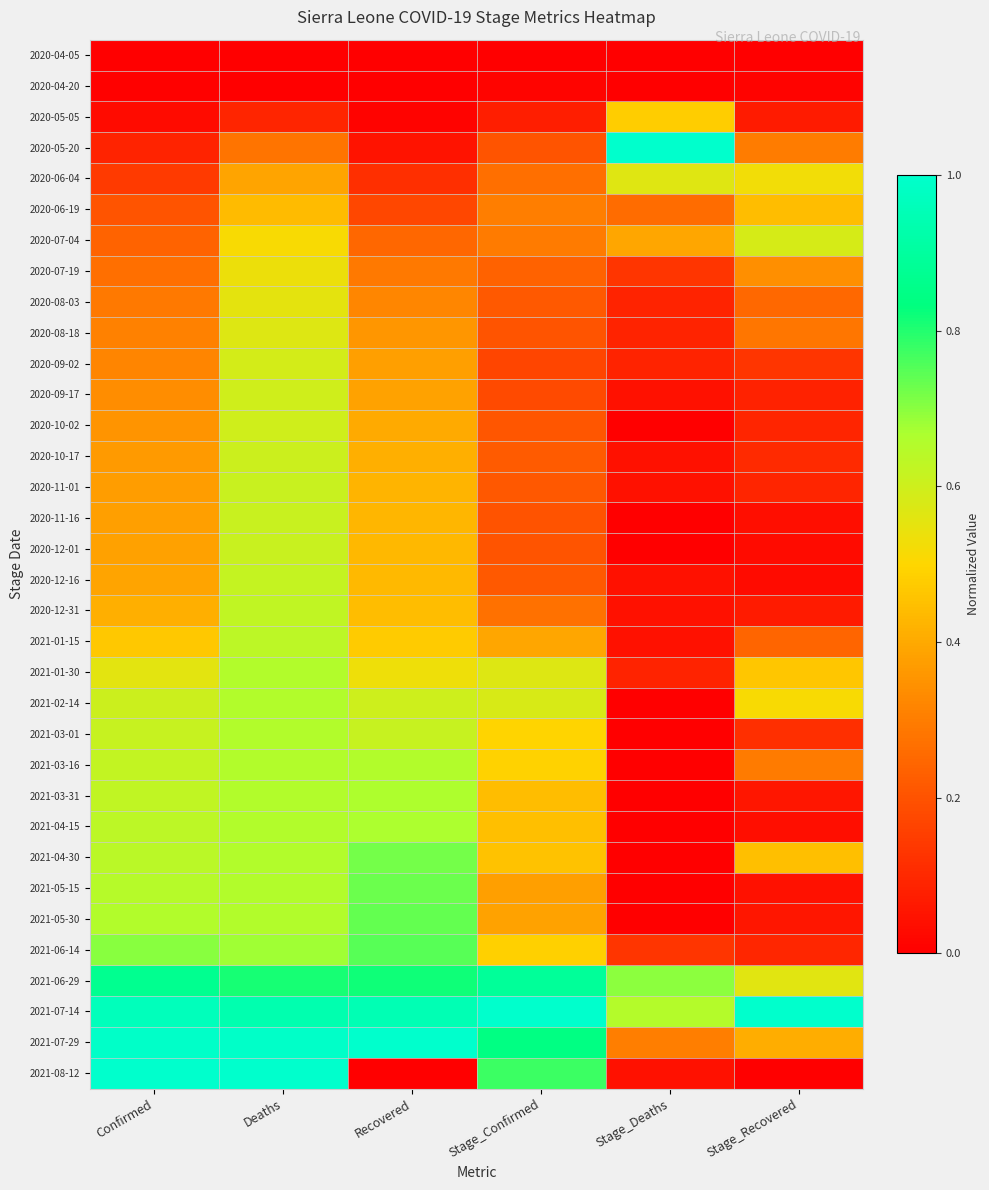

Reading left to right, extract all data points from this chart.

2020-04-05: Confirmed=0.0	Deaths=0.0	Recovered=0.0	Stage_Confirmed=0.0	Stage_Deaths=0.0	Stage_Recovered=0.0
2020-04-20: Confirmed=0.0	Deaths=0.0	Recovered=0.0	Stage_Confirmed=0.0	Stage_Deaths=0.0	Stage_Recovered=0.0
2020-05-05: Confirmed=0.0	Deaths=0.1	Recovered=0.0	Stage_Confirmed=0.1	Stage_Deaths=0.5	Stage_Recovered=0.1
2020-05-20: Confirmed=0.1	Deaths=0.3	Recovered=0.0	Stage_Confirmed=0.2	Stage_Deaths=1.0	Stage_Recovered=0.3
2020-06-04: Confirmed=0.1	Deaths=0.4	Recovered=0.1	Stage_Confirmed=0.3	Stage_Deaths=0.6	Stage_Recovered=0.5
2020-06-19: Confirmed=0.2	Deaths=0.4	Recovered=0.2	Stage_Confirmed=0.3	Stage_Deaths=0.3	Stage_Recovered=0.4
2020-07-04: Confirmed=0.2	Deaths=0.5	Recovered=0.2	Stage_Confirmed=0.3	Stage_Deaths=0.4	Stage_Recovered=0.6
2020-07-19: Confirmed=0.3	Deaths=0.5	Recovered=0.3	Stage_Confirmed=0.2	Stage_Deaths=0.1	Stage_Recovered=0.3
2020-08-03: Confirmed=0.3	Deaths=0.6	Recovered=0.3	Stage_Confirmed=0.2	Stage_Deaths=0.1	Stage_Recovered=0.3
2020-08-18: Confirmed=0.3	Deaths=0.6	Recovered=0.4	Stage_Confirmed=0.2	Stage_Deaths=0.1	Stage_Recovered=0.3
2020-09-02: Confirmed=0.3	Deaths=0.6	Recovered=0.4	Stage_Confirmed=0.2	Stage_Deaths=0.1	Stage_Recovered=0.1
2020-09-17: Confirmed=0.3	Deaths=0.6	Recovered=0.4	Stage_Confirmed=0.2	Stage_Deaths=0.0	Stage_Recovered=0.1
2020-10-02: Confirmed=0.4	Deaths=0.6	Recovered=0.4	Stage_Confirmed=0.2	Stage_Deaths=0.0	Stage_Recovered=0.1
2020-10-17: Confirmed=0.4	Deaths=0.6	Recovered=0.4	Stage_Confirmed=0.2	Stage_Deaths=0.0	Stage_Recovered=0.1
2020-11-01: Confirmed=0.4	Deaths=0.6	Recovered=0.4	Stage_Confirmed=0.2	Stage_Deaths=0.0	Stage_Recovered=0.1
2020-11-16: Confirmed=0.4	Deaths=0.6	Recovered=0.4	Stage_Confirmed=0.2	Stage_Deaths=0.0	Stage_Recovered=0.0
2020-12-01: Confirmed=0.4	Deaths=0.6	Recovered=0.4	Stage_Confirmed=0.2	Stage_Deaths=0.0	Stage_Recovered=0.0
2020-12-16: Confirmed=0.4	Deaths=0.6	Recovered=0.4	Stage_Confirmed=0.2	Stage_Deaths=0.0	Stage_Recovered=0.0
2020-12-31: Confirmed=0.4	Deaths=0.6	Recovered=0.4	Stage_Confirmed=0.3	Stage_Deaths=0.0	Stage_Recovered=0.1
2021-01-15: Confirmed=0.5	Deaths=0.6	Recovered=0.5	Stage_Confirmed=0.4	Stage_Deaths=0.0	Stage_Recovered=0.2
2021-01-30: Confirmed=0.6	Deaths=0.7	Recovered=0.5	Stage_Confirmed=0.6	Stage_Deaths=0.1	Stage_Recovered=0.5
2021-02-14: Confirmed=0.6	Deaths=0.7	Recovered=0.6	Stage_Confirmed=0.6	Stage_Deaths=0.0	Stage_Recovered=0.5
2021-03-01: Confirmed=0.6	Deaths=0.7	Recovered=0.6	Stage_Confirmed=0.5	Stage_Deaths=0.0	Stage_Recovered=0.1
2021-03-16: Confirmed=0.6	Deaths=0.7	Recovered=0.7	Stage_Confirmed=0.5	Stage_Deaths=0.0	Stage_Recovered=0.3
2021-03-31: Confirmed=0.6	Deaths=0.7	Recovered=0.7	Stage_Confirmed=0.4	Stage_Deaths=0.0	Stage_Recovered=0.1
2021-04-15: Confirmed=0.6	Deaths=0.7	Recovered=0.7	Stage_Confirmed=0.4	Stage_Deaths=0.0	Stage_Recovered=0.0
2021-04-30: Confirmed=0.6	Deaths=0.7	Recovered=0.7	Stage_Confirmed=0.5	Stage_Deaths=0.0	Stage_Recovered=0.4
2021-05-15: Confirmed=0.6	Deaths=0.7	Recovered=0.7	Stage_Confirmed=0.4	Stage_Deaths=0.0	Stage_Recovered=0.0
2021-05-30: Confirmed=0.7	Deaths=0.7	Recovered=0.7	Stage_Confirmed=0.4	Stage_Deaths=0.0	Stage_Recovered=0.1
2021-06-14: Confirmed=0.7	Deaths=0.7	Recovered=0.7	Stage_Confirmed=0.5	Stage_Deaths=0.1	Stage_Recovered=0.1
2021-06-29: Confirmed=0.9	Deaths=0.8	Recovered=0.8	Stage_Confirmed=0.9	Stage_Deaths=0.7	Stage_Recovered=0.6
2021-07-14: Confirmed=1.0	Deaths=0.9	Recovered=0.9	Stage_Confirmed=1.0	Stage_Deaths=0.7	Stage_Recovered=1.0
2021-07-29: Confirmed=1.0	Deaths=1.0	Recovered=1.0	Stage_Confirmed=0.8	Stage_Deaths=0.3	Stage_Recovered=0.4
2021-08-12: Confirmed=1.0	Deaths=1.0	Recovered=0.0	Stage_Confirmed=0.8	Stage_Deaths=0.0	Stage_Recovered=0.0